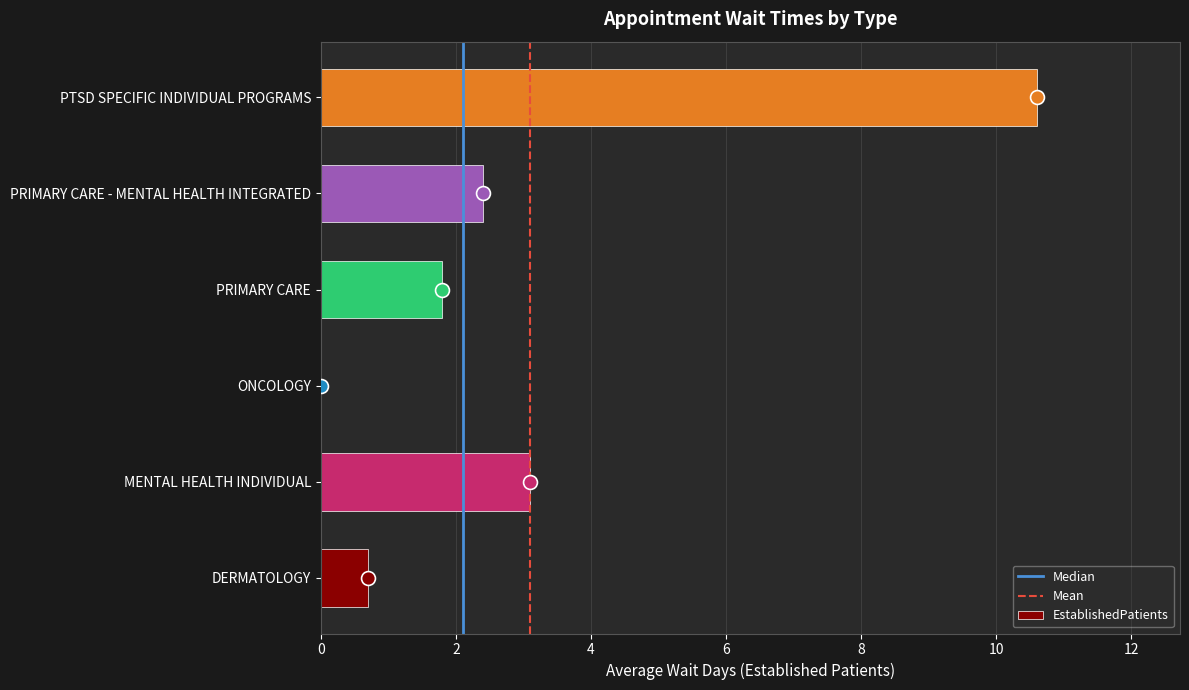

What is the sum of all values?

18.6